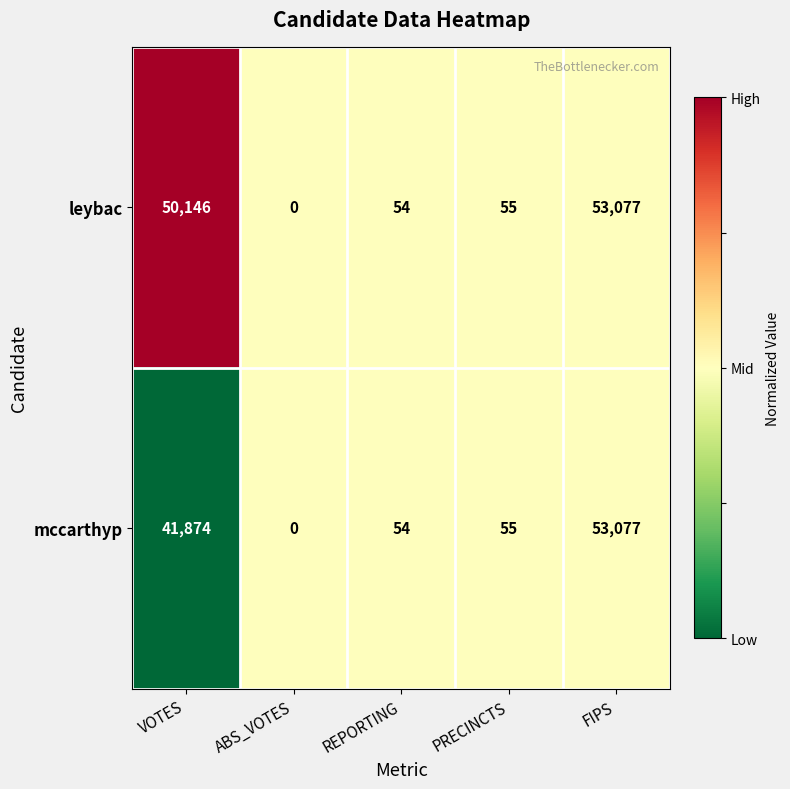

Reading left to right, list all the values displayed in this chart.

leybac: VOTES=50146	ABS_VOTES=0	REPORTING=54	PRECINCTS=55	FIPS=53077
mccarthyp: VOTES=41874	ABS_VOTES=0	REPORTING=54	PRECINCTS=55	FIPS=53077